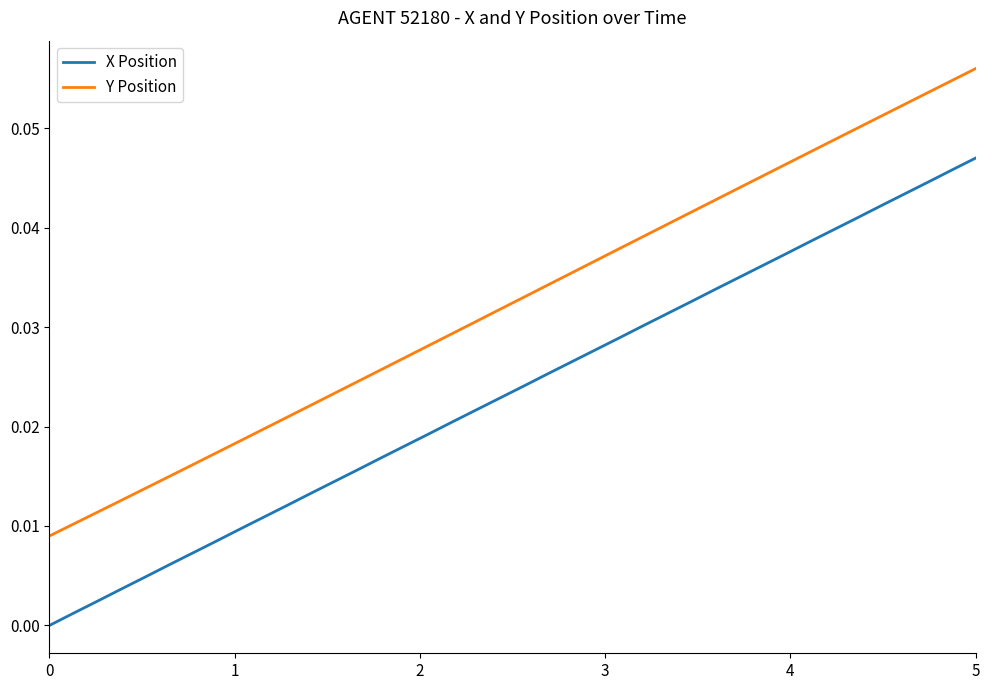

True or false: X Position and Y Position intersect in this chart.

False